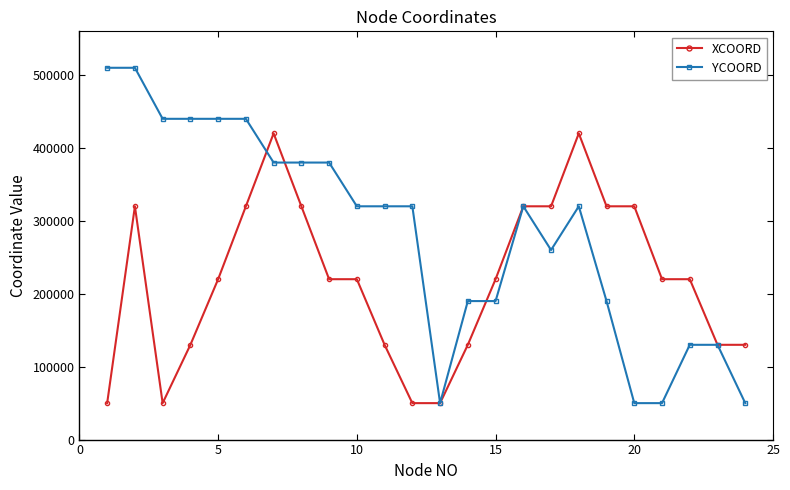

Which series has the largest total across all categories?

YCOORD